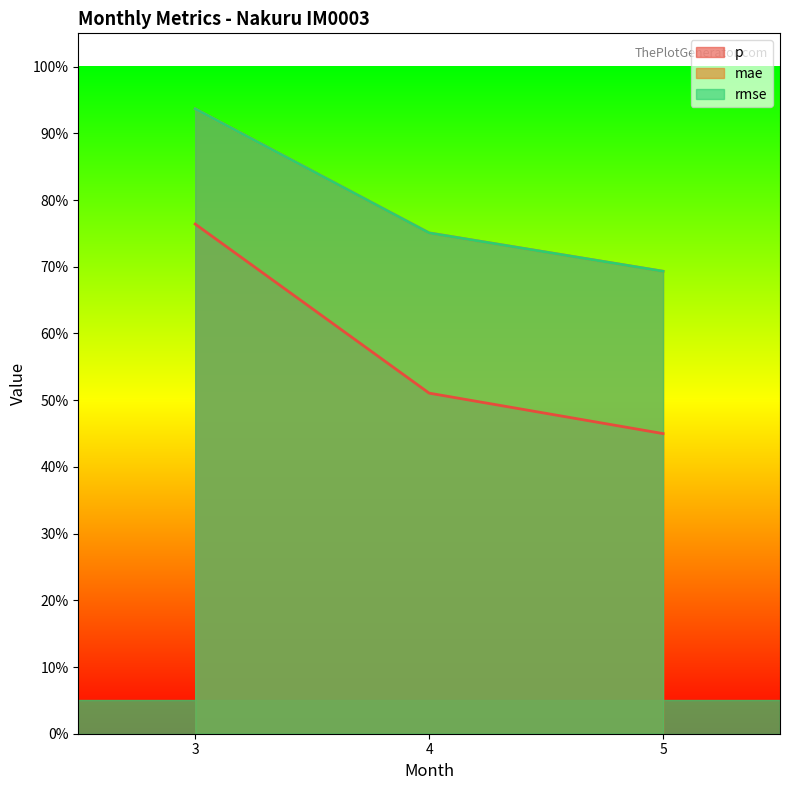

Which series has the largest total across all categories?

mae